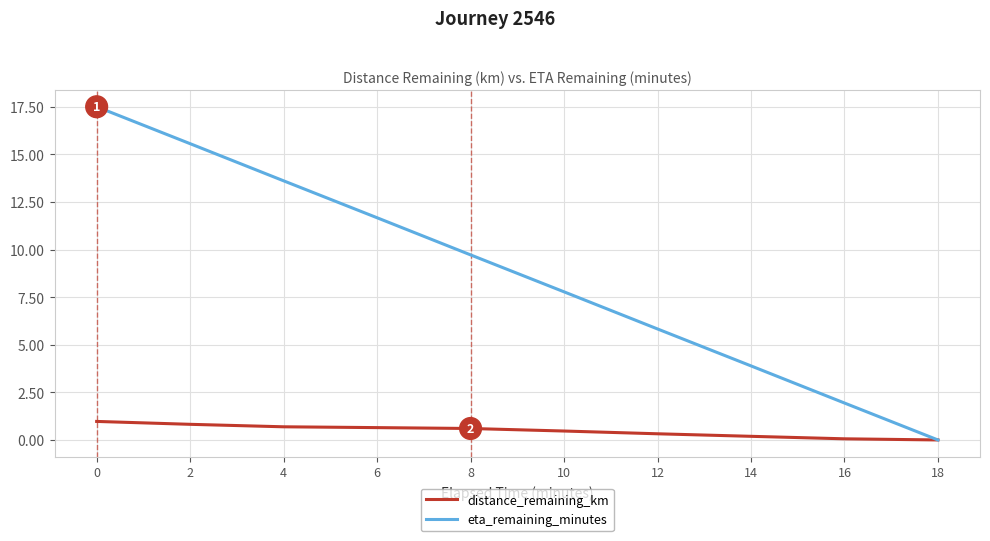

What is the sum of the eta_remaining_minutes values at 2 and 12?

21.4